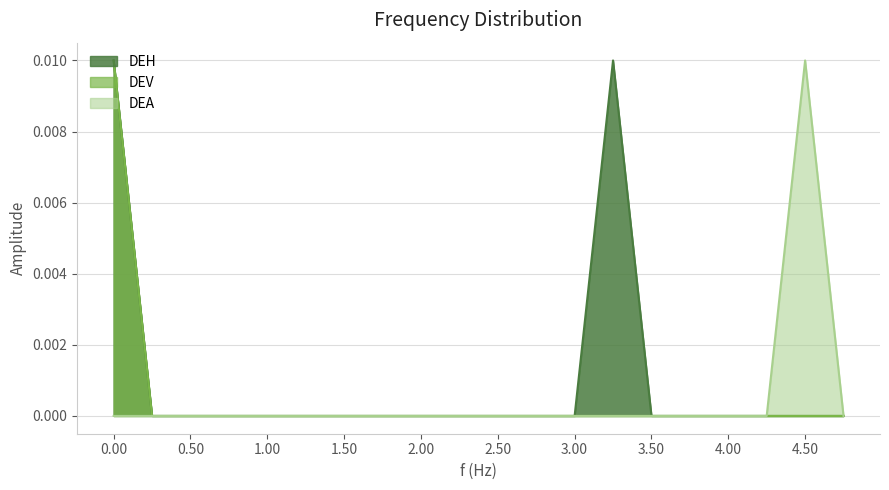

True or false: DEH and DEA intersect in this chart.

False